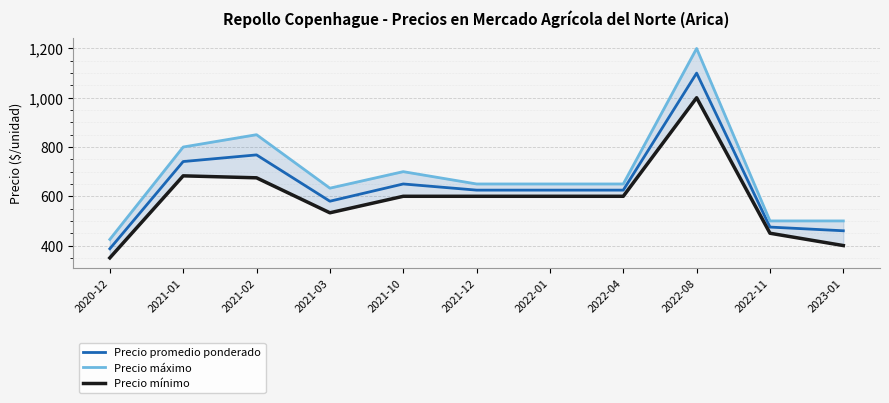

Between 2021-12 and 2023-01, which is larger?

2021-12